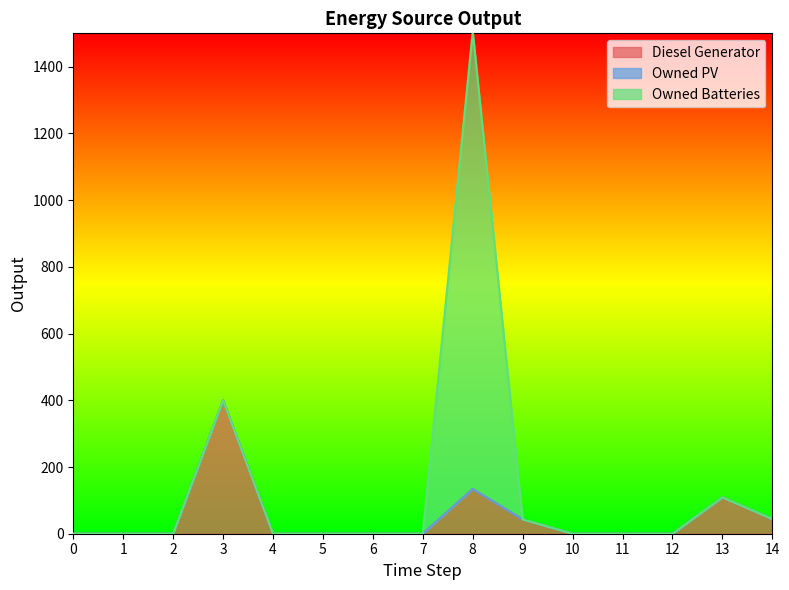

How many times do Owned Batteries and Diesel Generator cross each other?

1